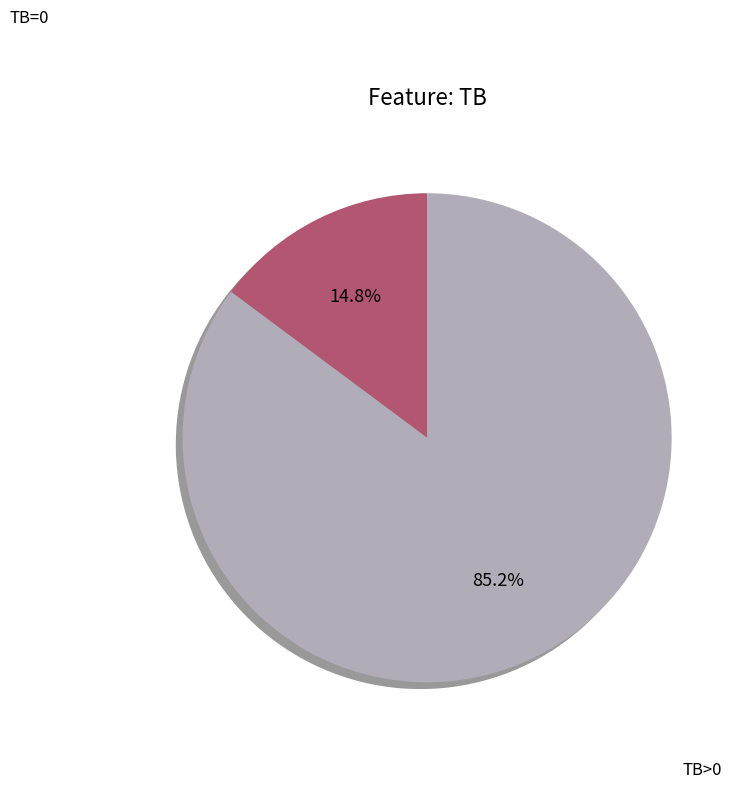

How many segments does this pie chart have?

2